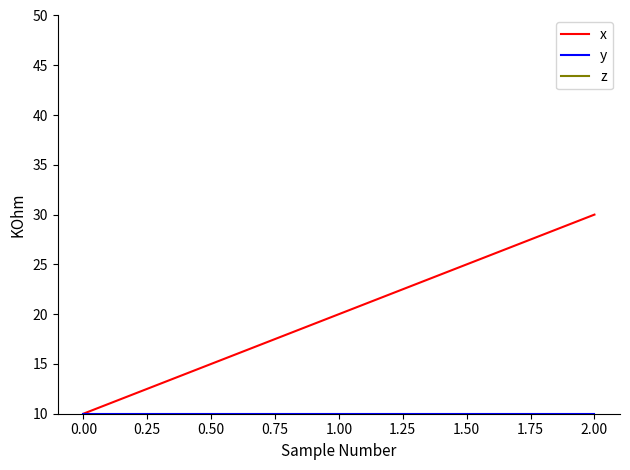

Which series has the largest total across all categories?

x